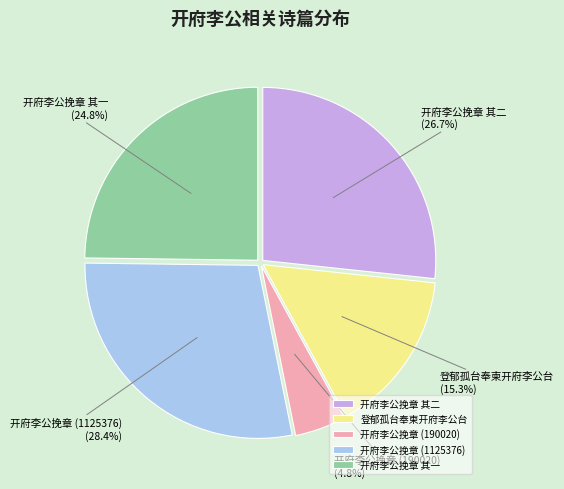

Which slice is the largest?

开府李公挽章 (1125376)